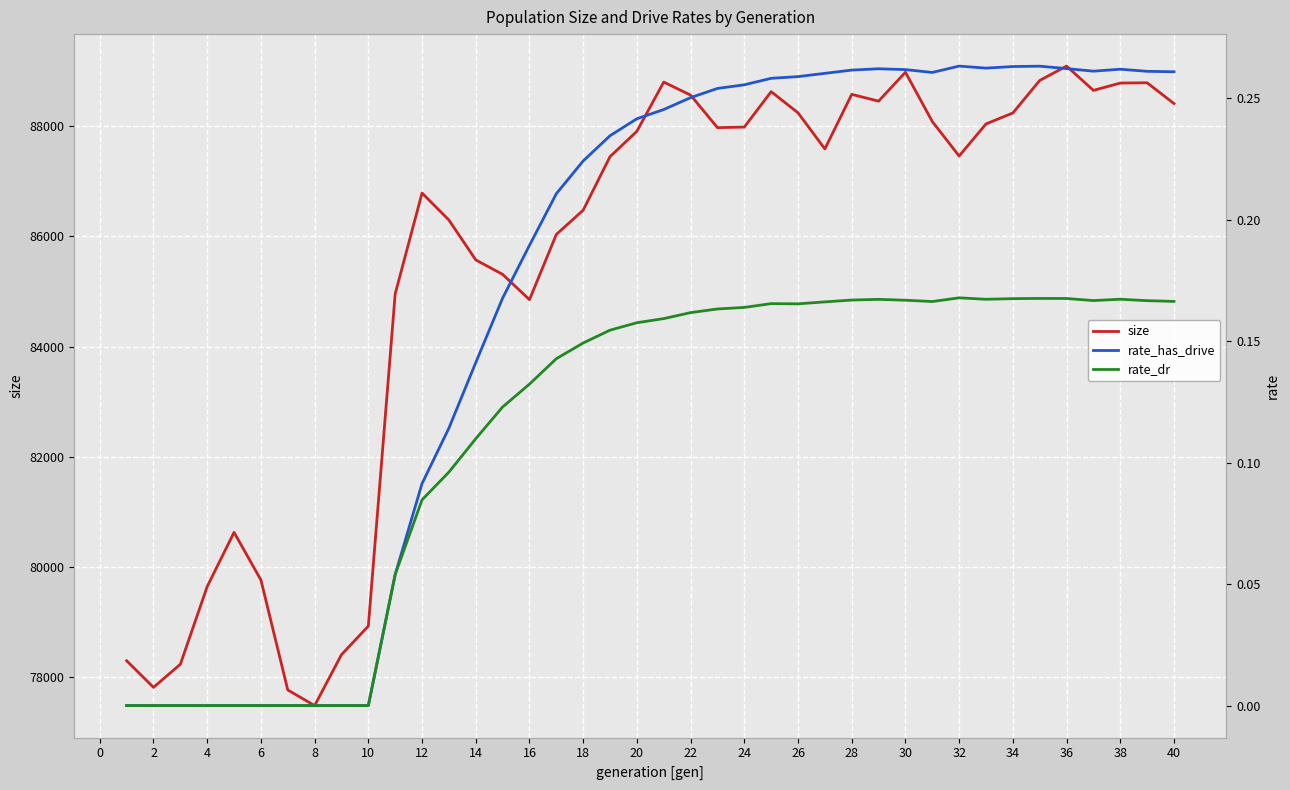

How many interior local peaks does the size series have?

8